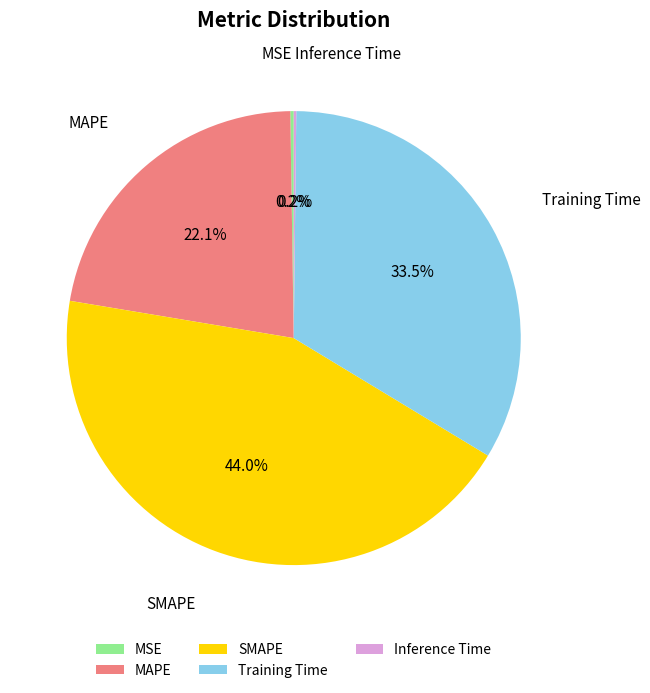

Which slice is the largest?

SMAPE